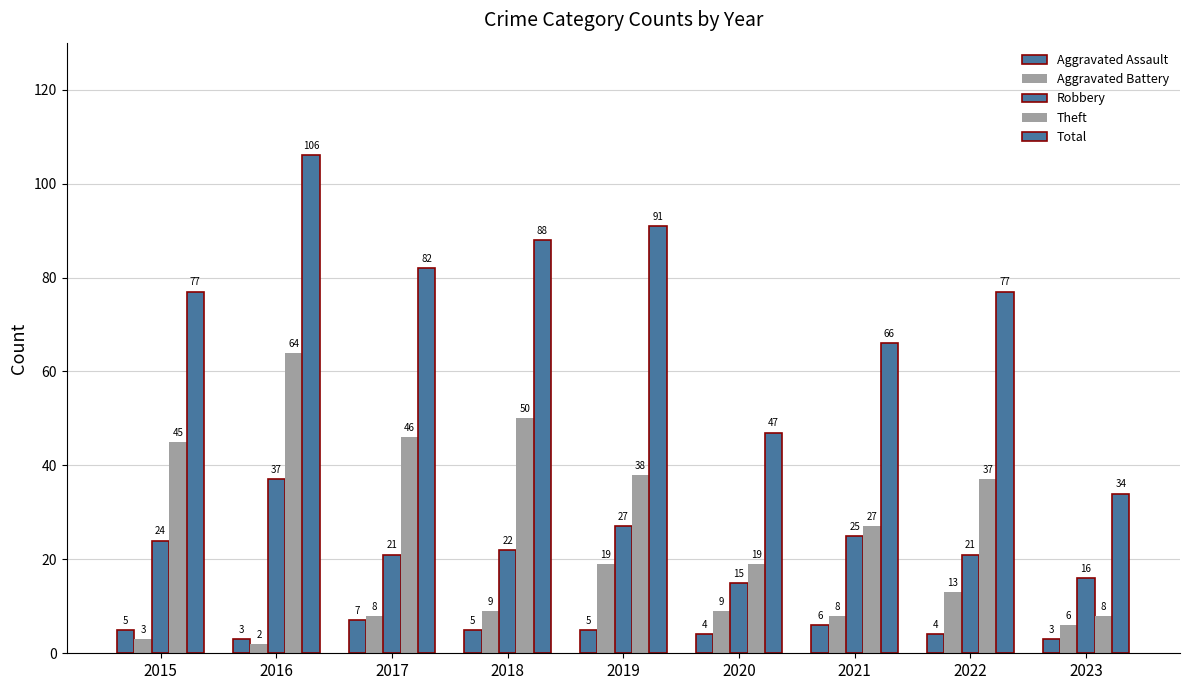

What is the difference between the Total values at 2021 and 2020?

19